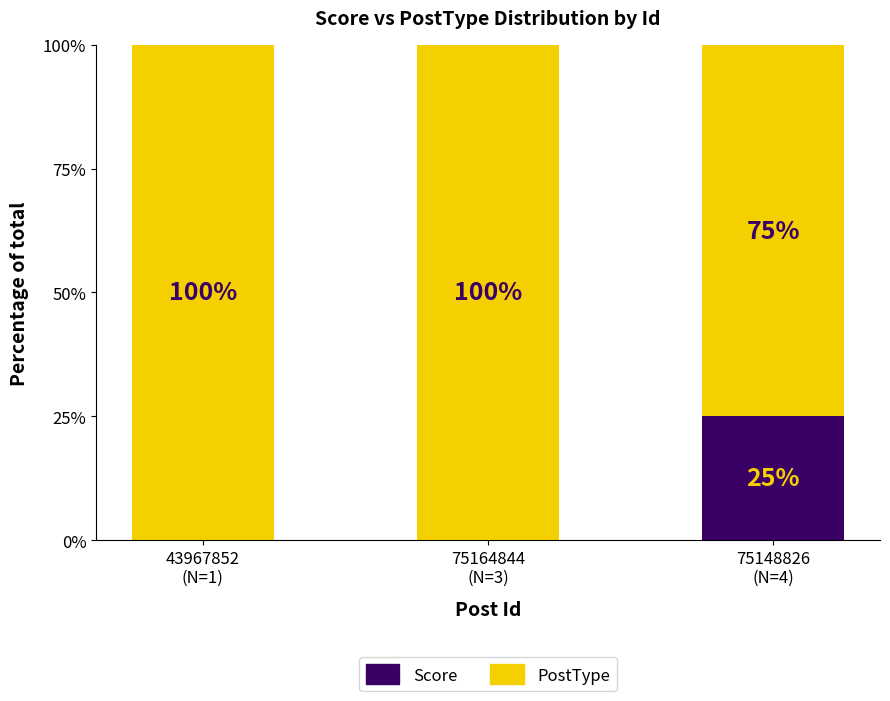

How many Score values are between 0 and 25?

3